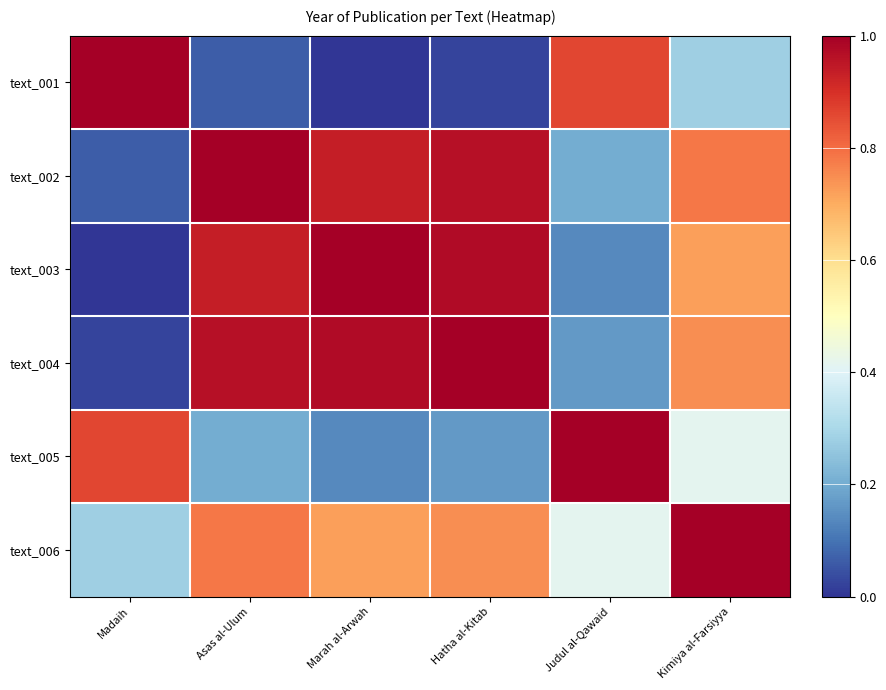

At which category is the sum across all series the highest?

Kimiya al-Farsiyya